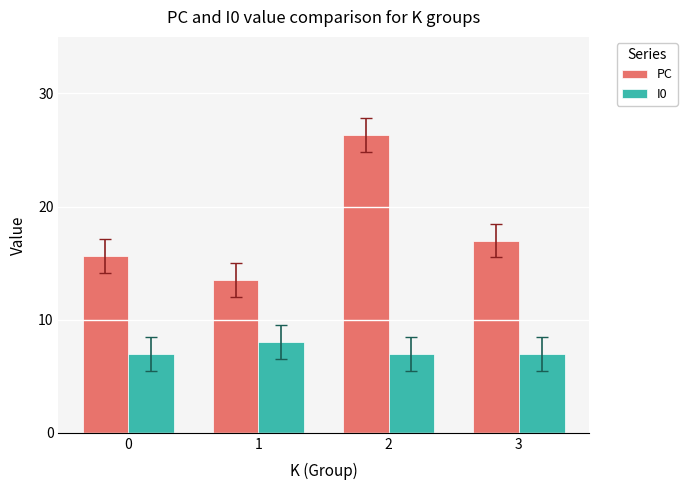

At which category is the sum across all series the highest?

2